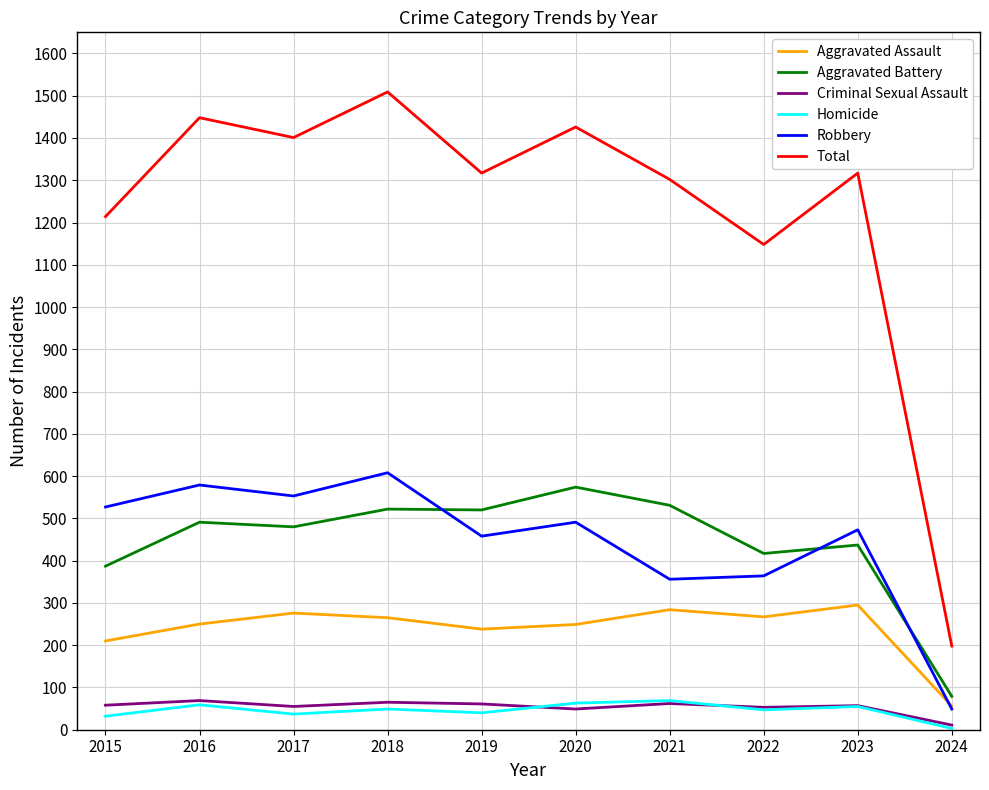

What value does the Aggravated Assault series have at 2023, to the nearest 5?

295